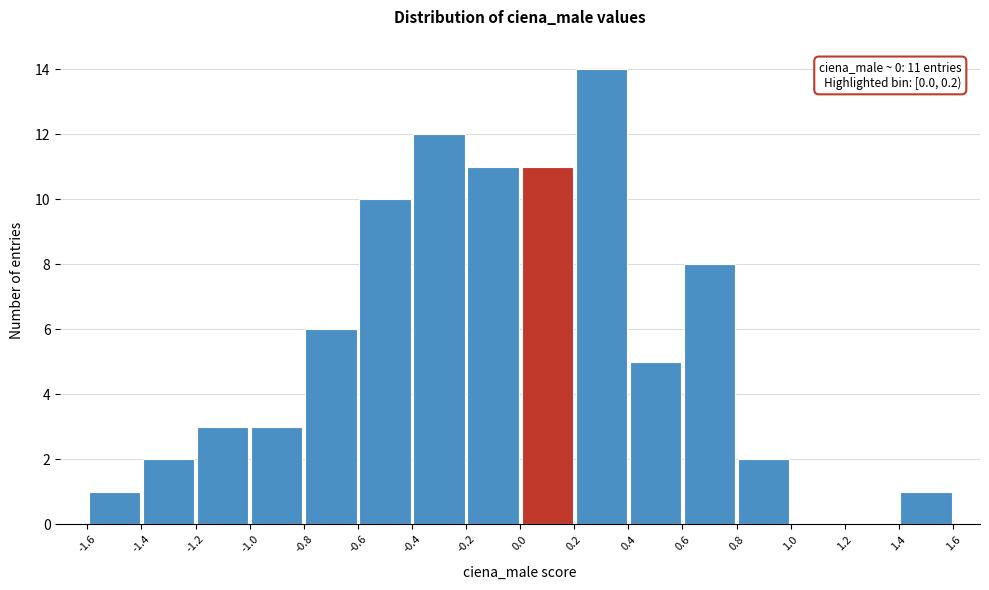

Over which range of the x-axis is the bar tallest?

0.2 to 0.4